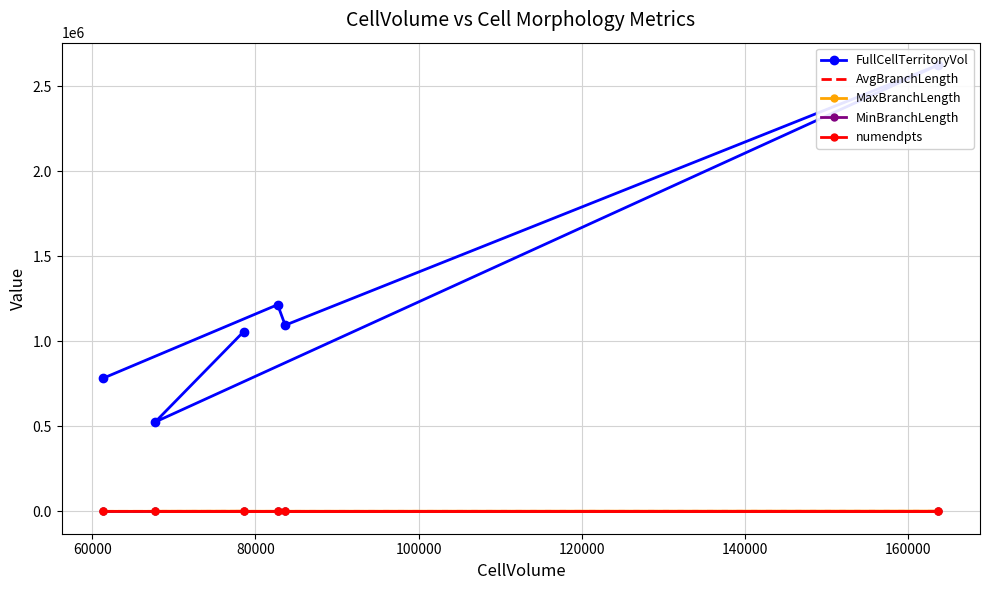

The MaxBranchLength series shows 542.5 at 80000. True or false?

True